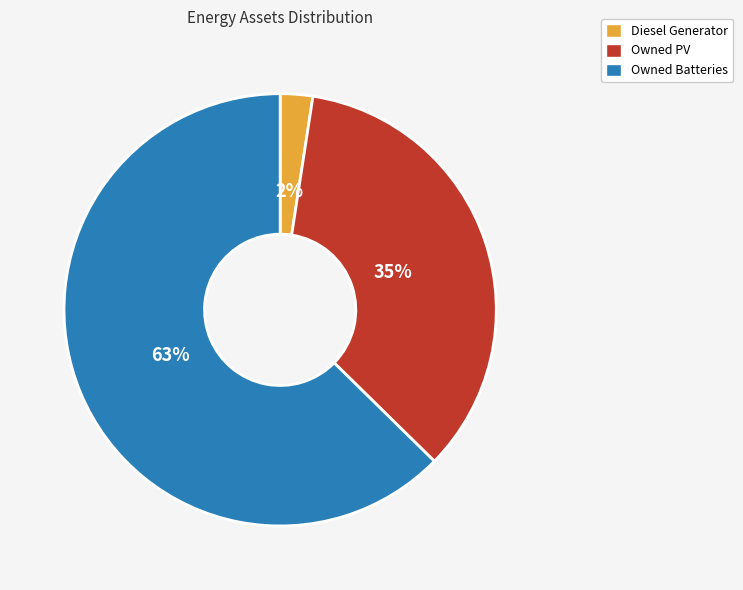

Rank the categories by value from lowest to highest.

Diesel Generator, Owned PV, Owned Batteries